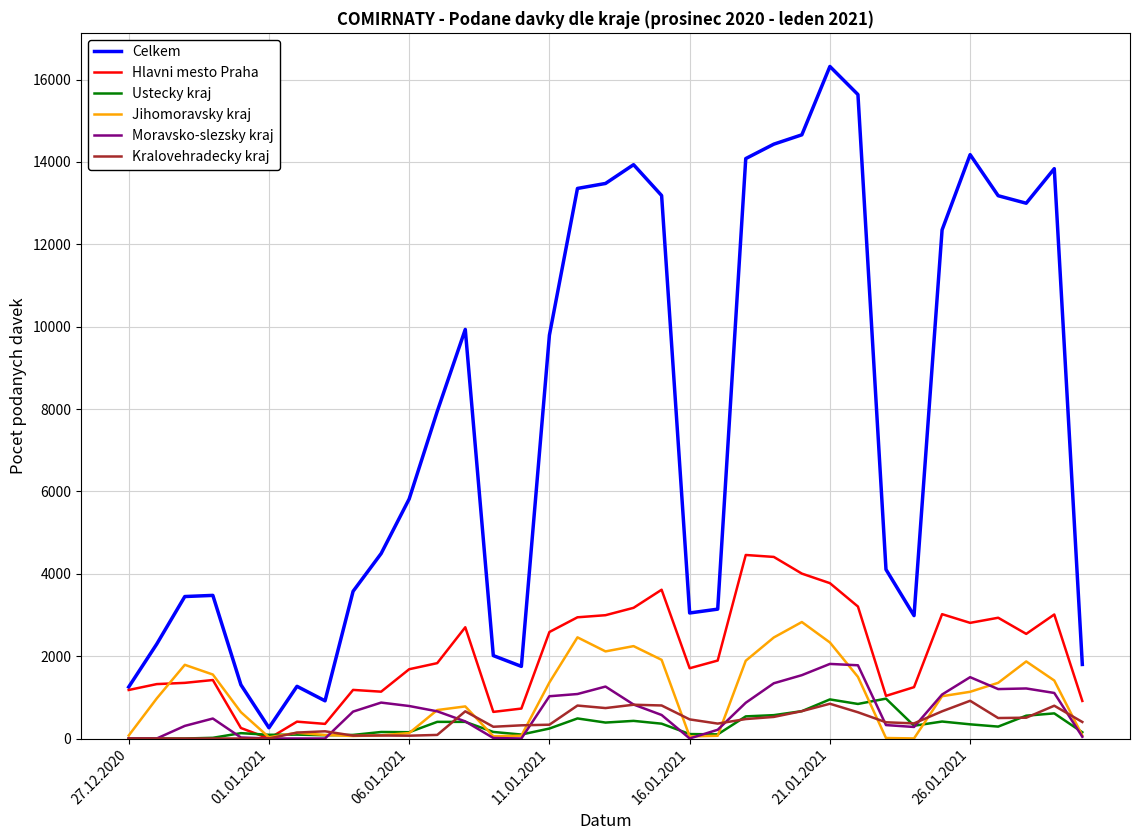

Which series has the largest range (max minus min)?

Celkem